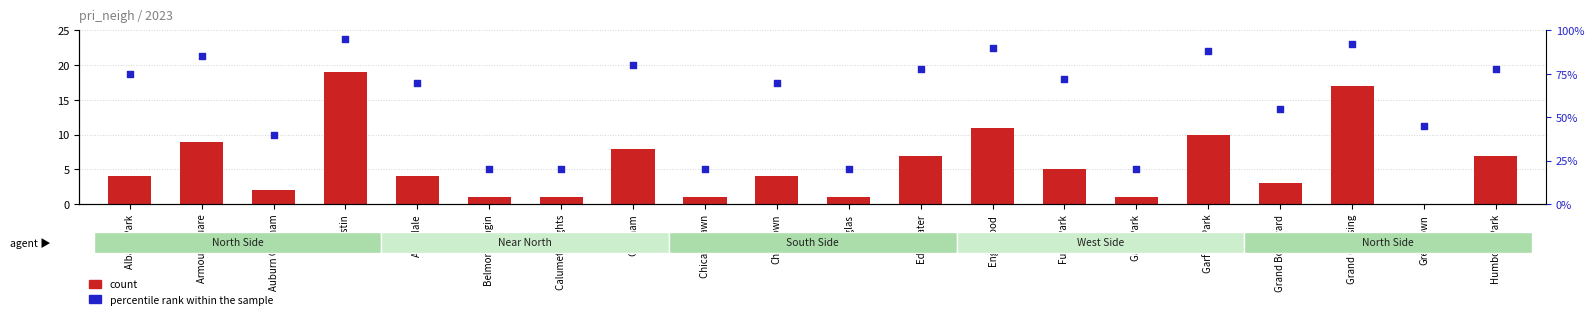

Which series contains the highest Y value?

percentile rank within the sample